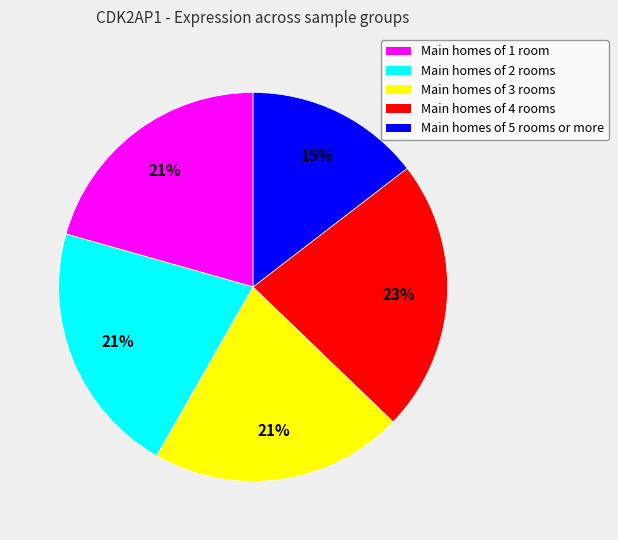

Which slice is the smallest?

Main homes of 5 rooms or more